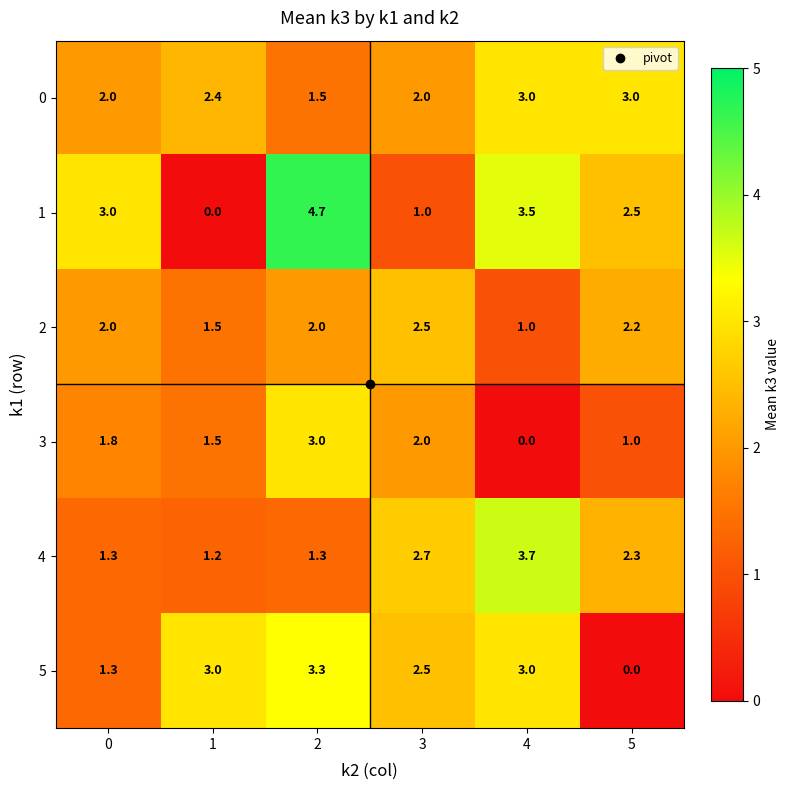

Where is 3 nearest to the value 1?

5